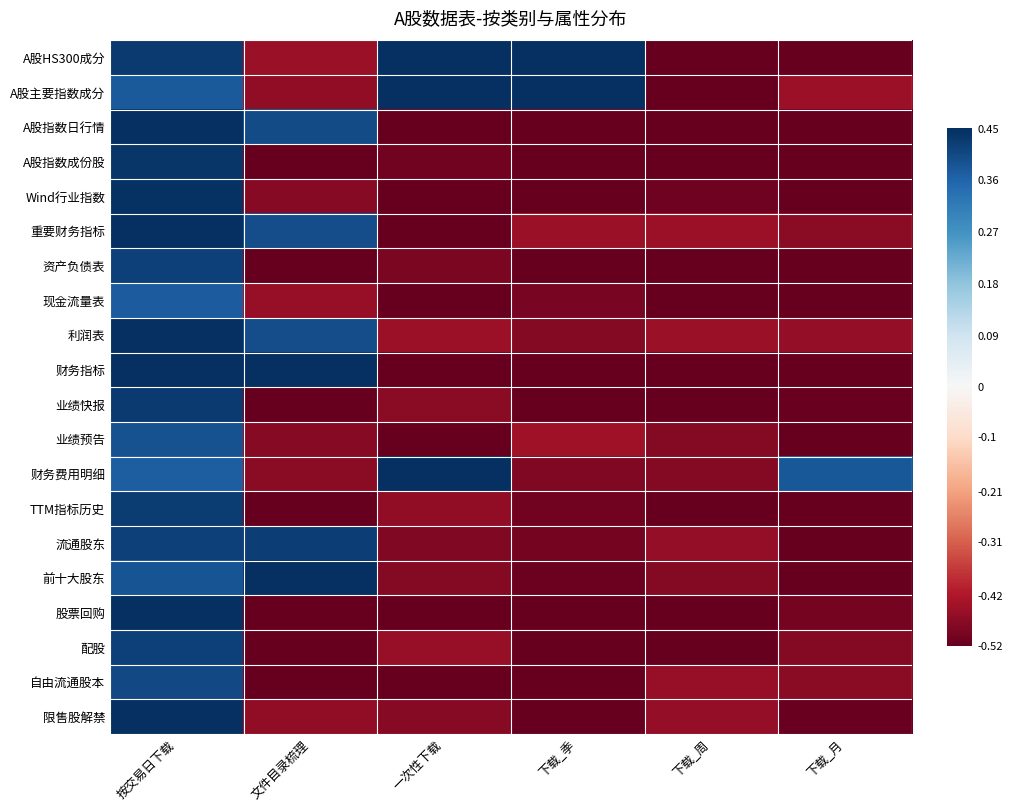

At 下载_周, list the series in order from smallest to largest.

A股HS300成分, A股主要指数成分, A股指数日行情, A股指数成份股, 资产负债表, 现金流量表, 财务指标, 业绩快报, TTM指标历史, 股票回购, 配股, Wind行业指数, 前十大股东, 财务费用明细, 业绩预告, 流通股东, 限售股解禁, 自由流通股本, 利润表, 重要财务指标